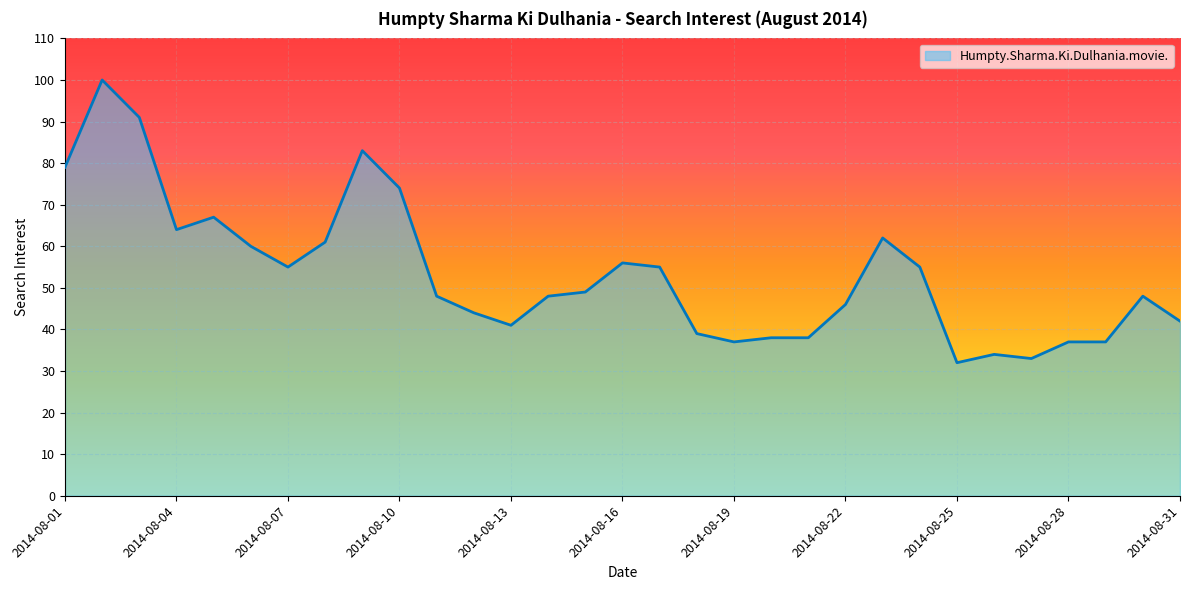

What is the maximum value shown in the chart?

100